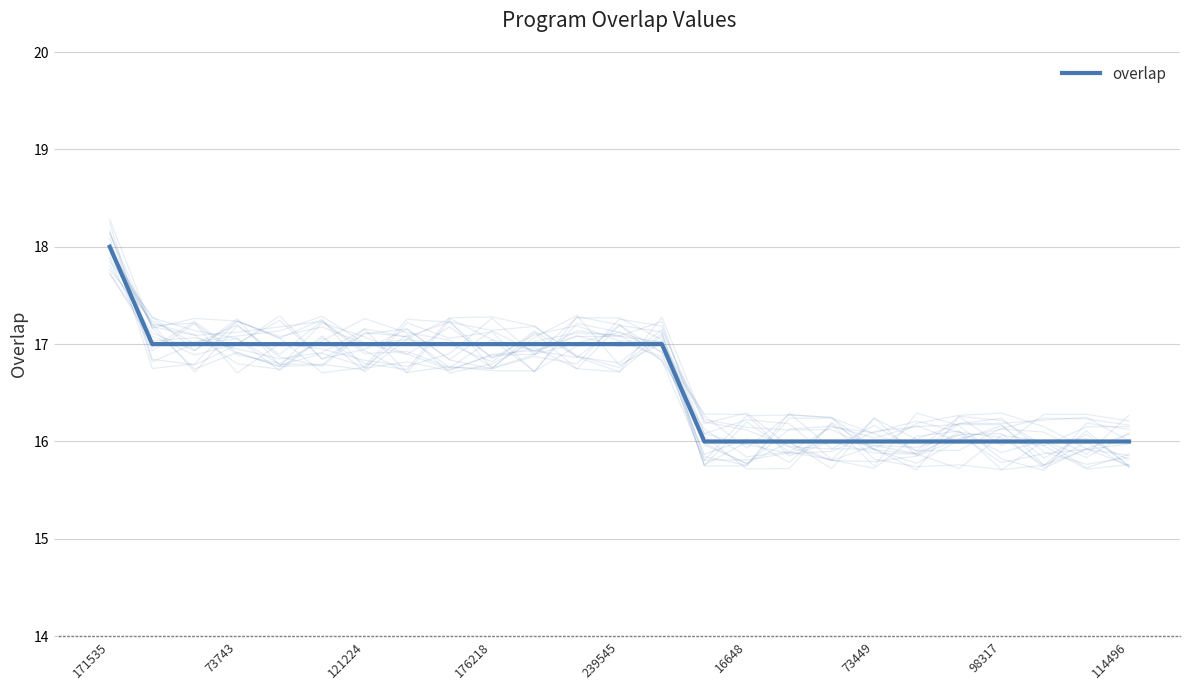

What is the sum of the values at 20 and 17?

32